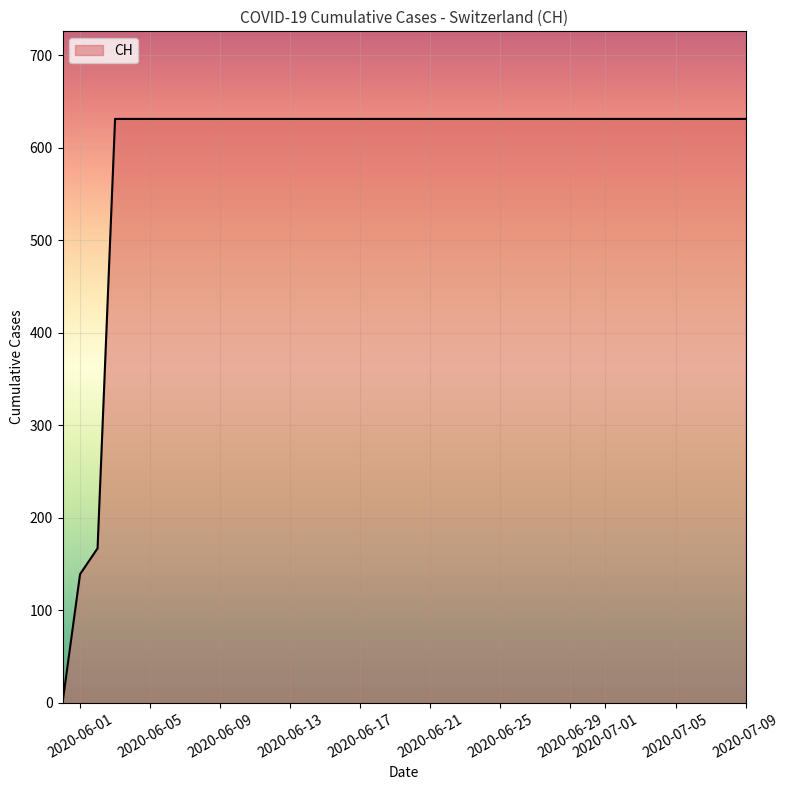

What is the greatest value displayed?

631